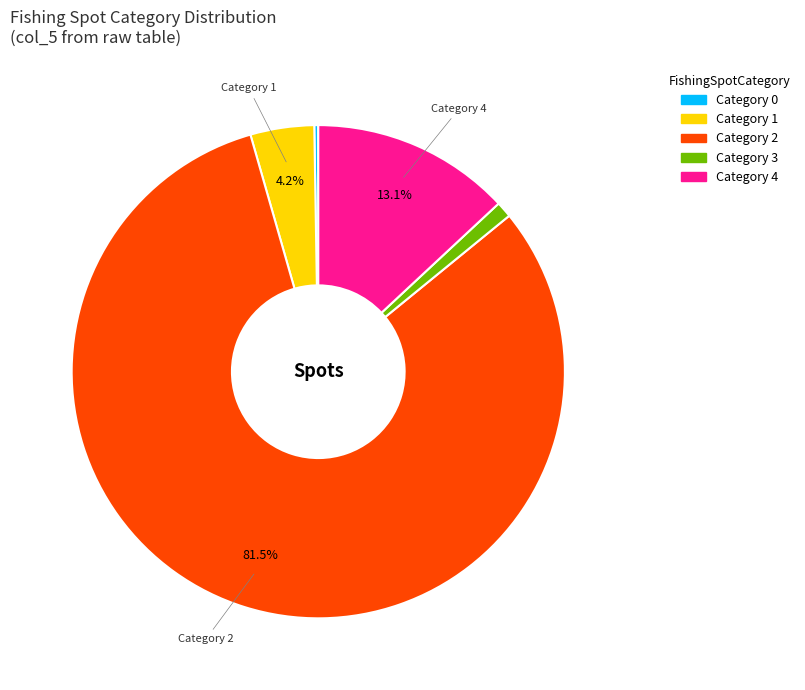

Does any single category account for the majority?

Yes